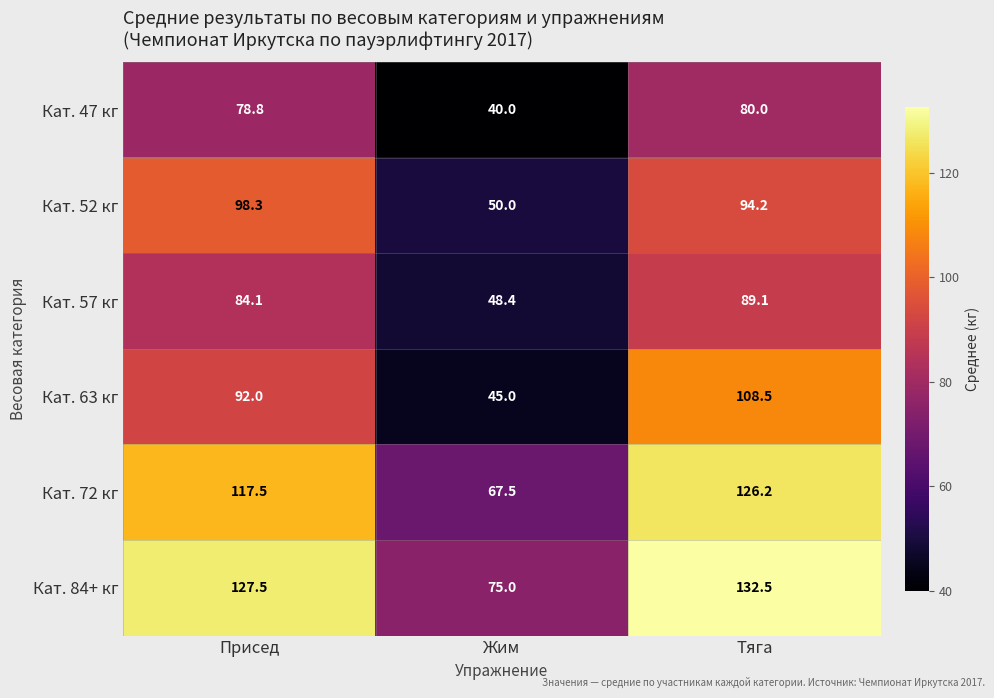

What is the maximum value shown in the chart?

132.5